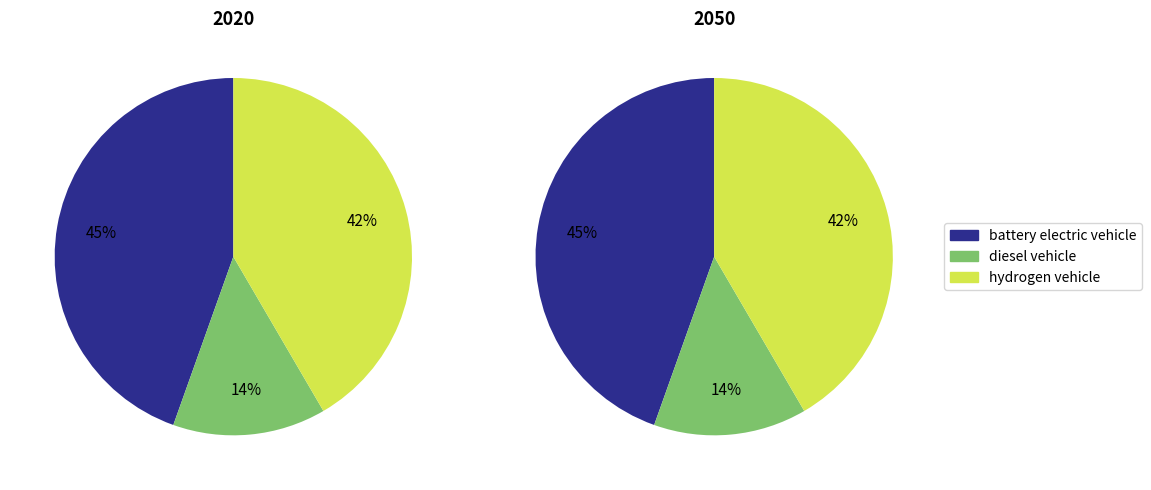

Is there any slice that represents more than half of the pie?

No